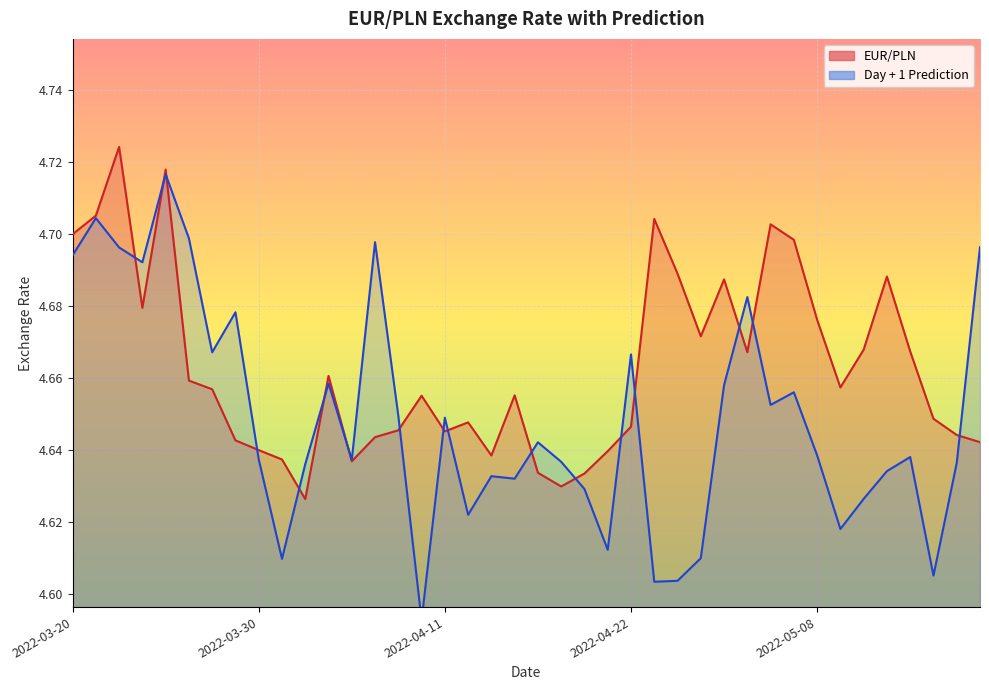

What is the total value across all series at 2022-04-28?

9.3